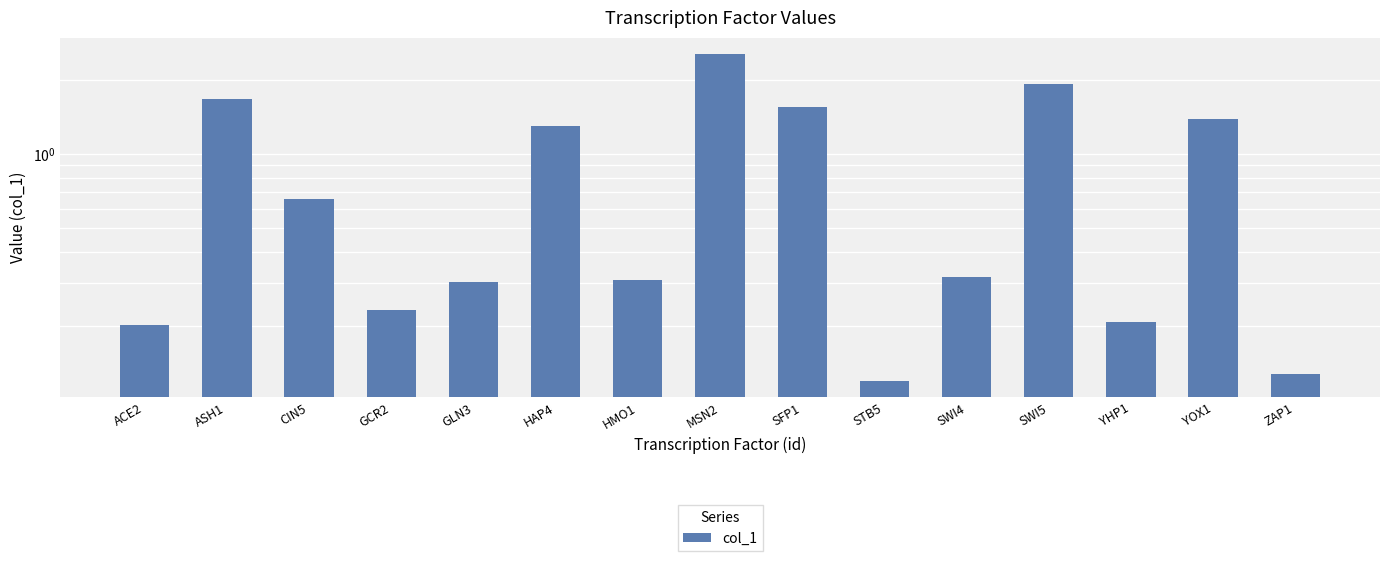

What is the label of the 15th bar from the left?

ZAP1